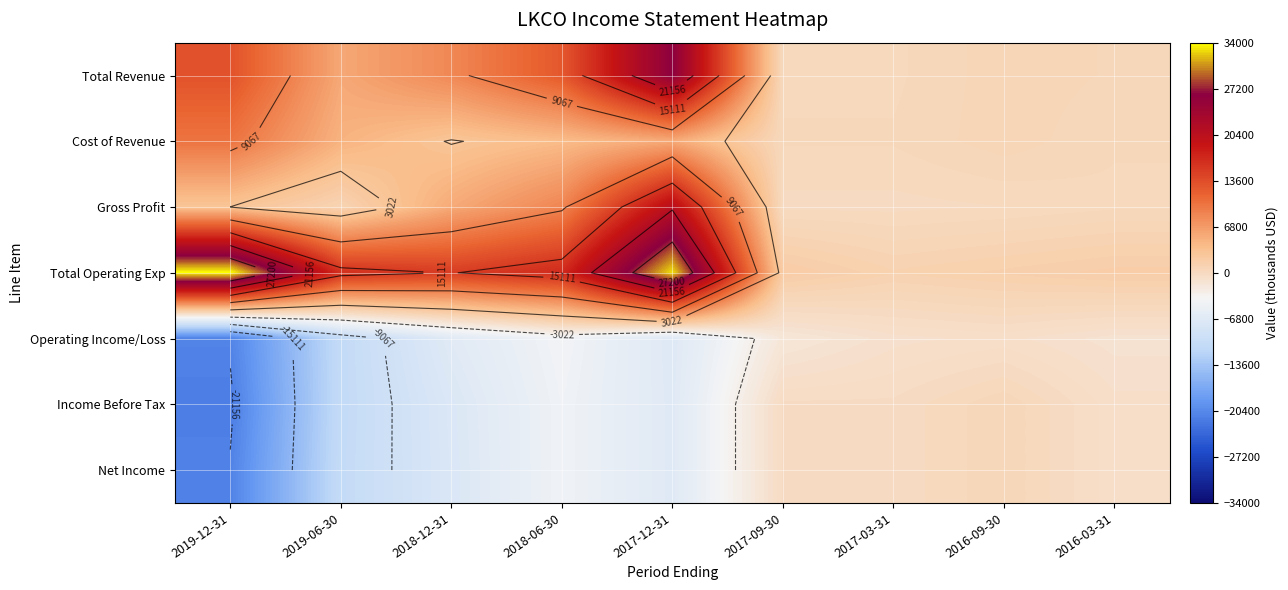

Is the value of Gross Profit at 2017-12-31 greater than the value of Income Before Tax at 2018-12-31?

Yes